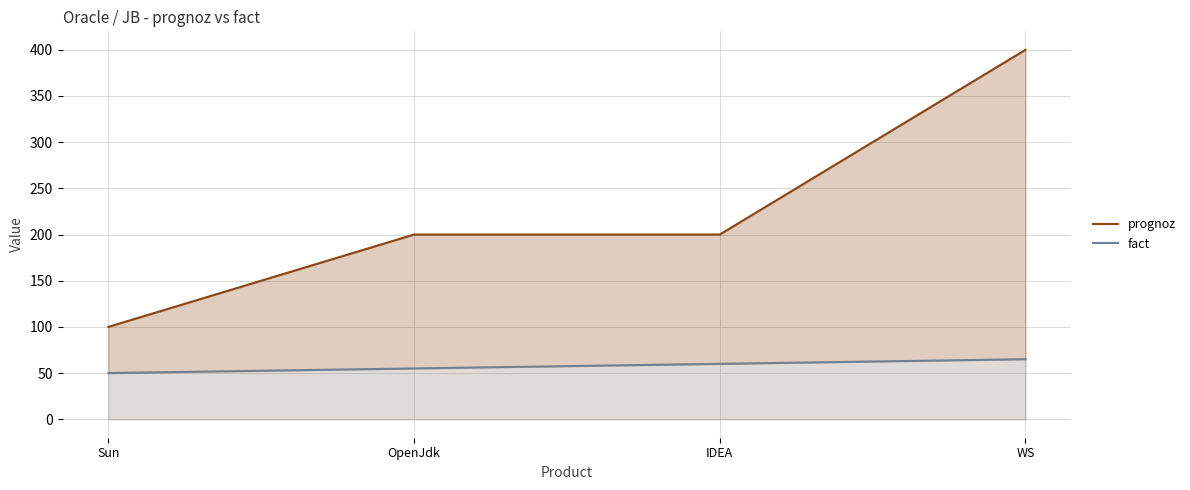

Which category has the highest value across all series?

WS